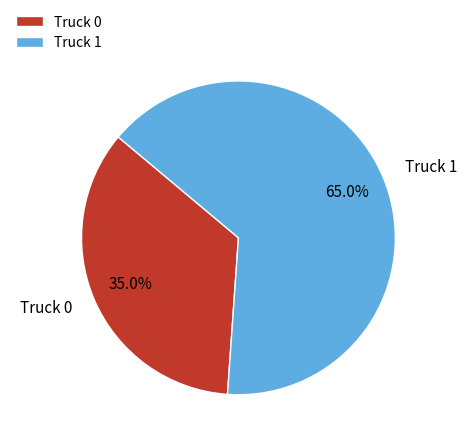

Which category has the biggest portion of the pie?

Truck 1